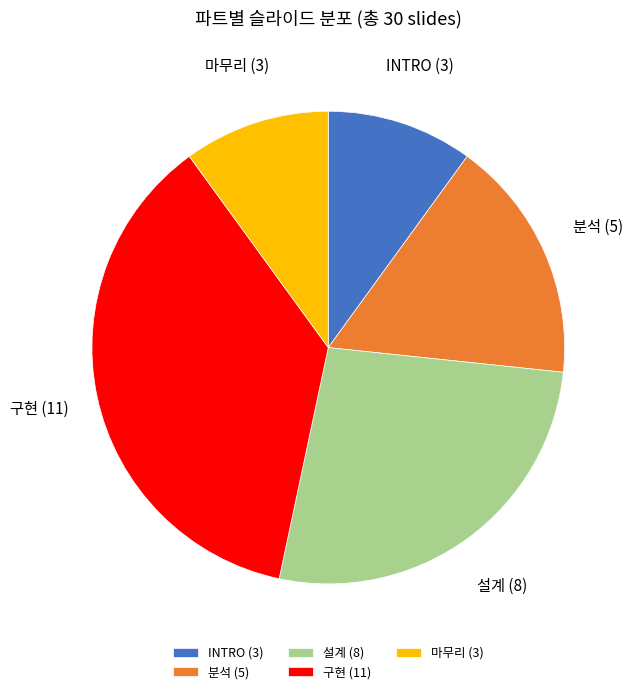

The 설계 slice represents 37% of the pie. True or false?

False